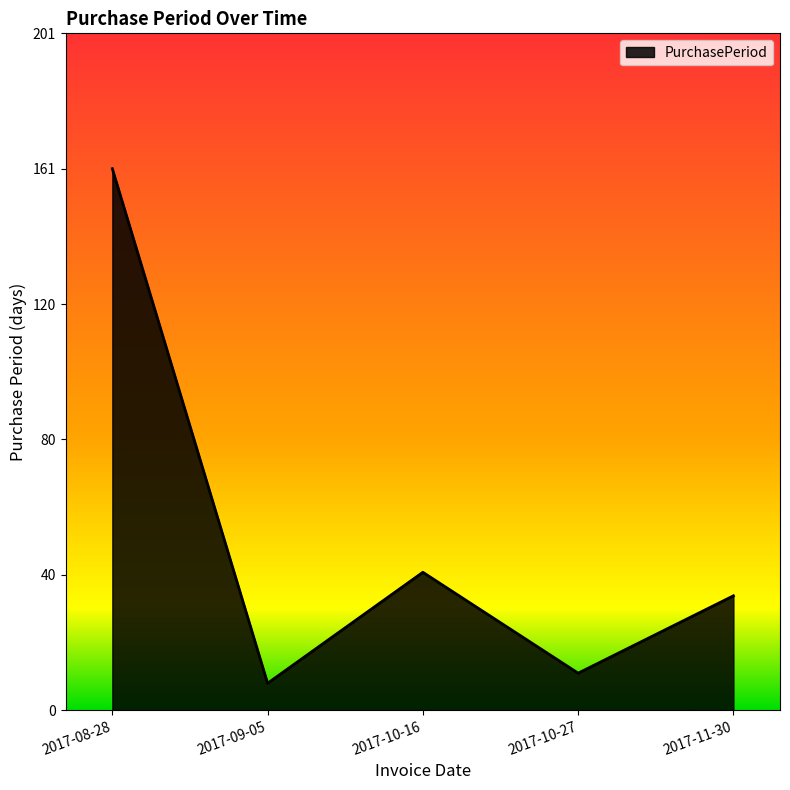

Rank the categories by value from lowest to highest.

2017-09-05, 2017-10-27, 2017-11-30, 2017-10-16, 2017-08-28